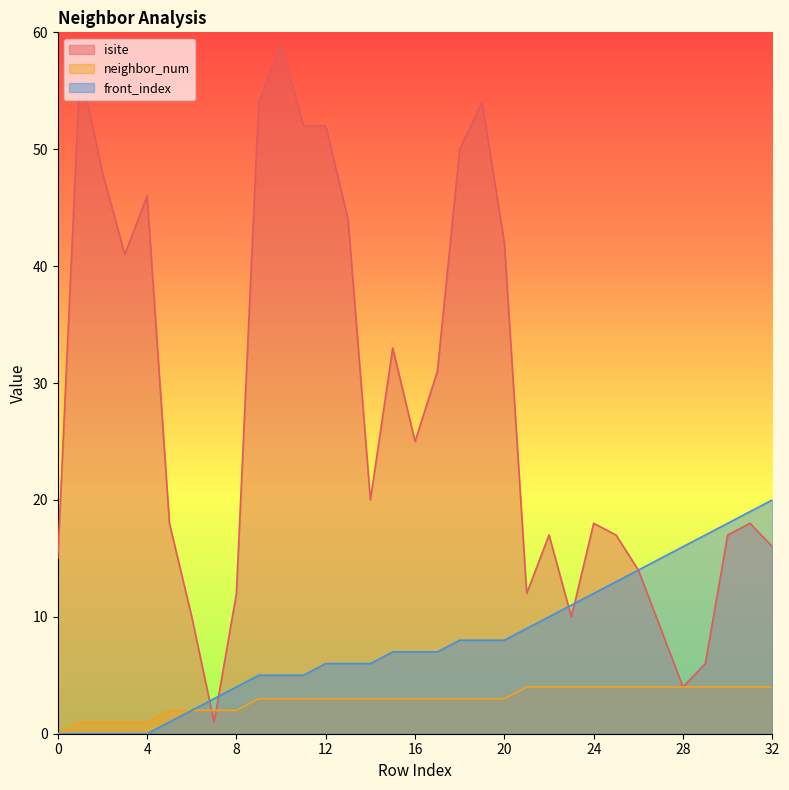

True or false: front_index has a value of 7 at 27.

False